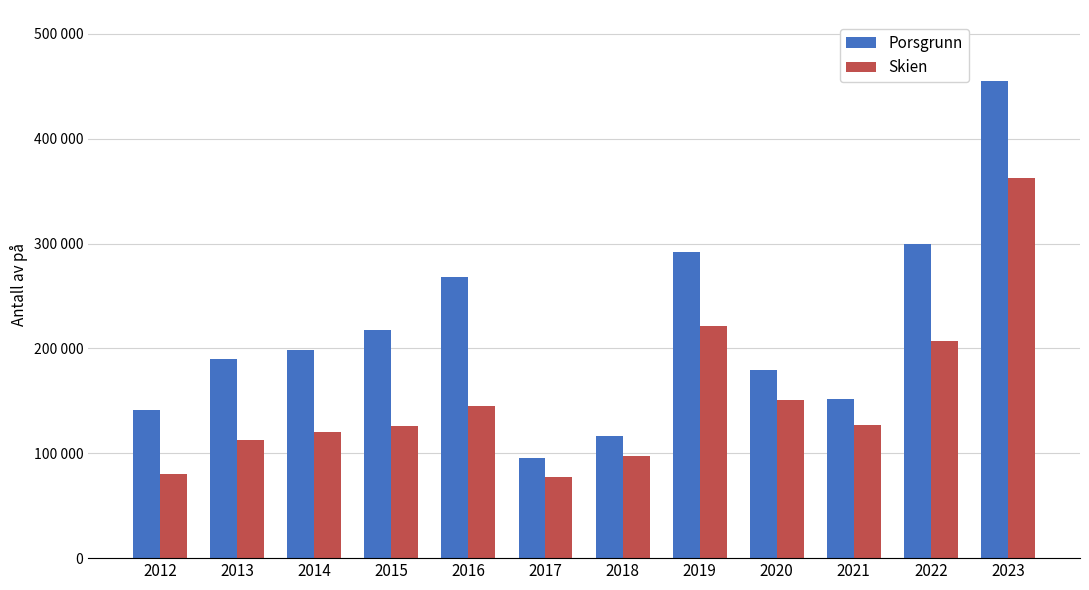

What is the value of the Skien bar at the 7th from the left?

97152